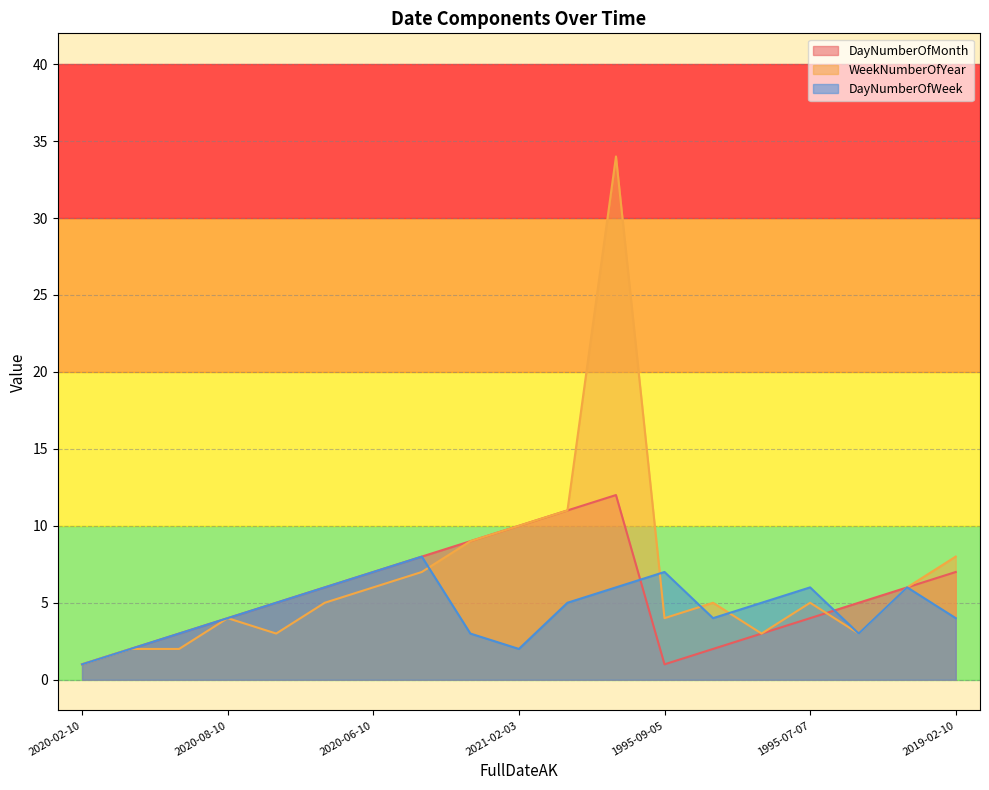

In WeekNumberOfYear, how many points are higher than both neighbors (excluding endpoints)?

4